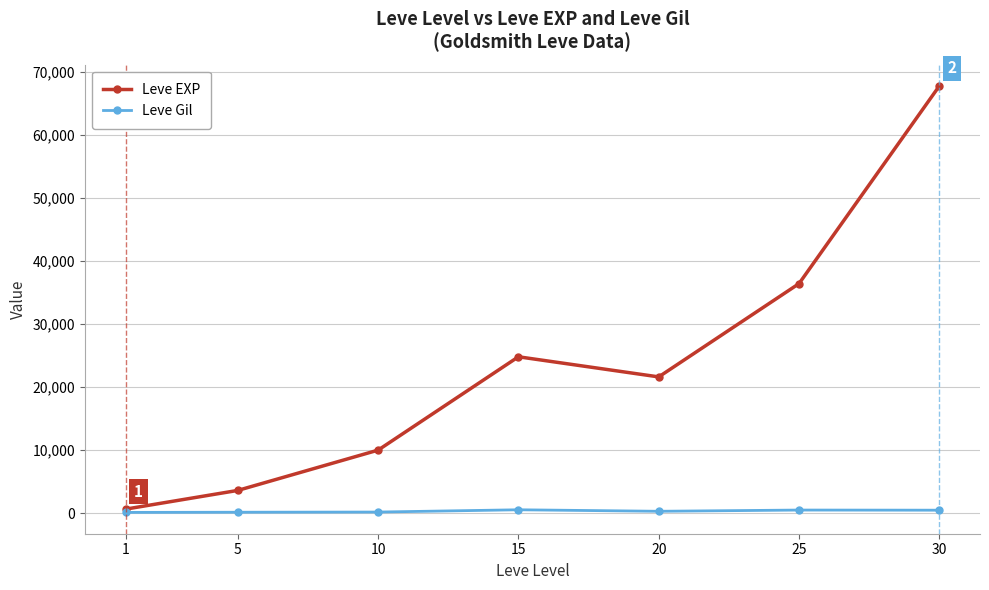

What is the maximum value shown in the chart?

67730